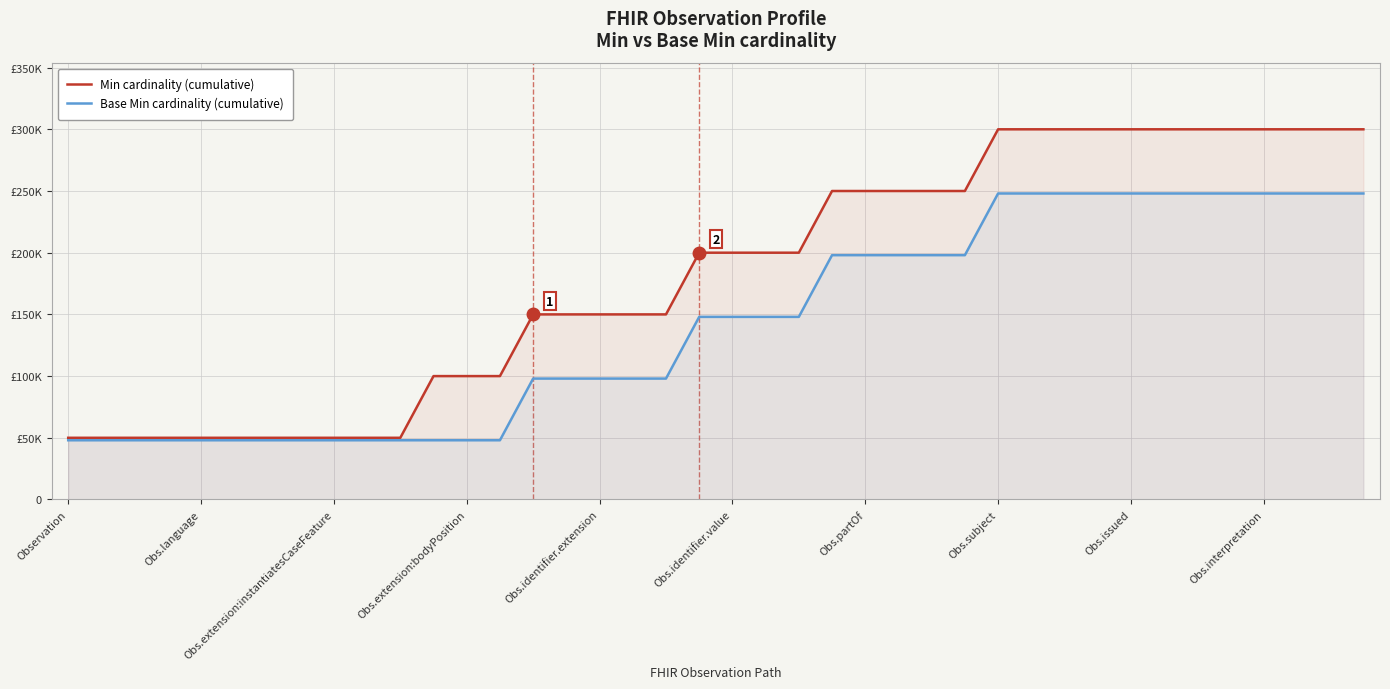

Count the Min cardinality (cumulative) values in the range 50000 to 300000.

40